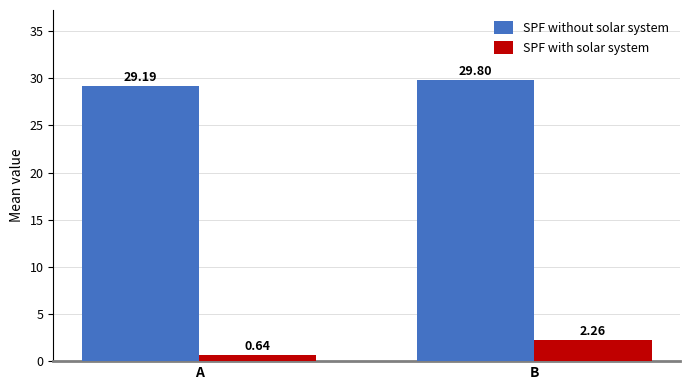

Are the bars grouped side by side (vs. stacked)?

Yes